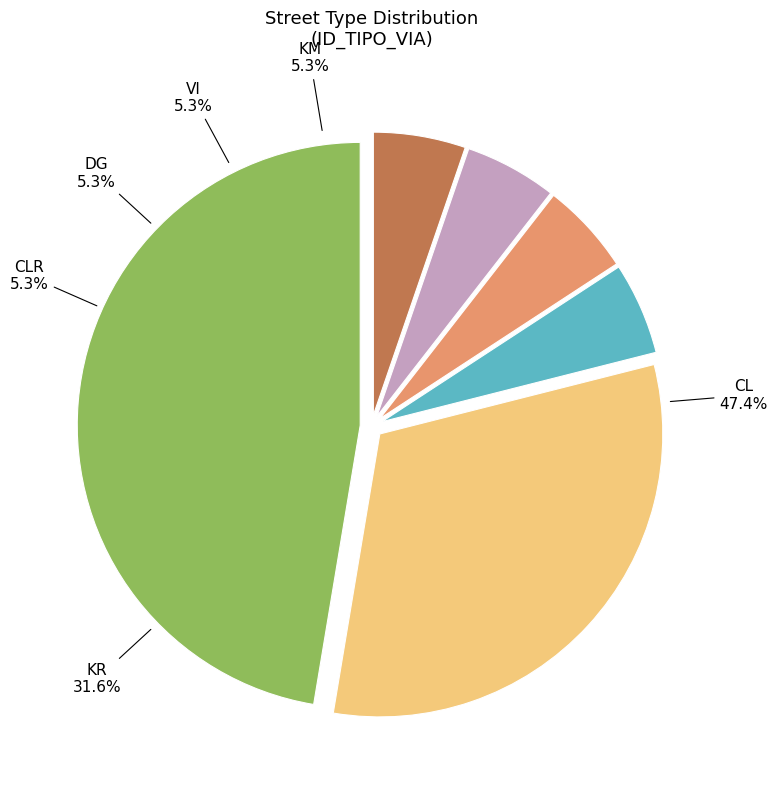

How many slices are in this pie chart?

6